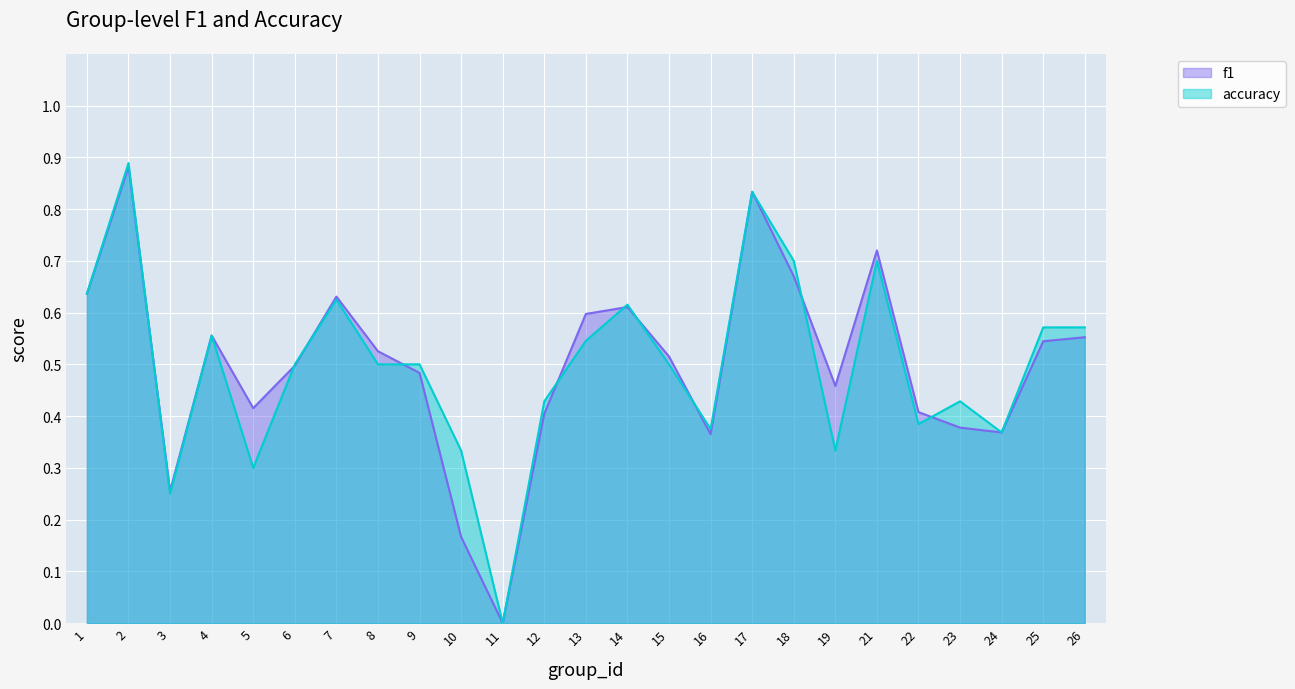

True or false: accuracy and f1 intersect in this chart.

True